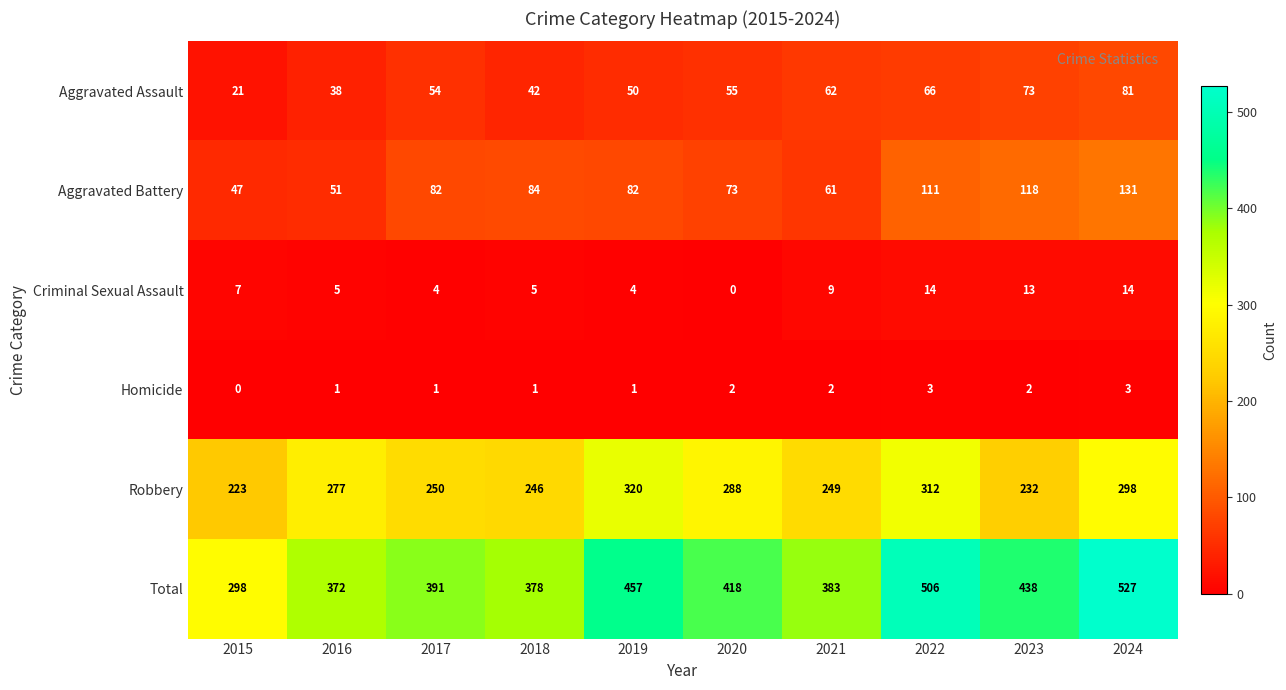

What is the sum of all Robbery values?

2695